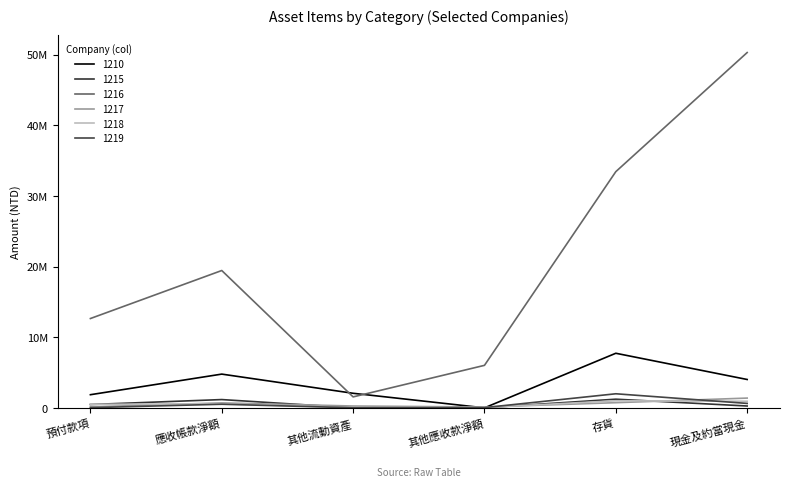

Reading left to right, what are all the values shown in this chart?

1210: 預付款項=1860396	應收帳款淨額=4775404	其他流動資產=2060787	其他應收款淨額=0	存貨=7726025	現金及約當現金=4013614
1215: 預付款項=471049	應收帳款淨額=1172479	其他流動資產=2000	其他應收款淨額=17711	存貨=1225917	現金及約當現金=261007
1216: 預付款項=12641869	應收帳款淨額=19435919	其他流動資產=1549448	其他應收款淨額=6014729	存貨=33427597	現金及約當現金=50283950
1217: 預付款項=142870	應收帳款淨額=700448	其他流動資產=259621	其他應收款淨額=117511	存貨=730434	現金及約當現金=1382063
1218: 預付款項=501478	應收帳款淨額=572323	其他流動資產=47352	其他應收款淨額=41906	存貨=1001487	現金及約當現金=930409
1219: 預付款項=22408	應收帳款淨額=511162	其他流動資產=10678	其他應收款淨額=33601	存貨=1992021	現金及約當現金=627042